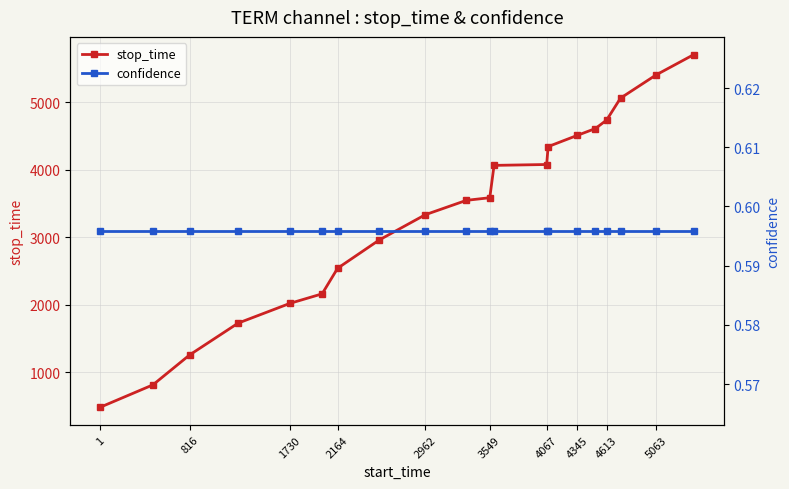

Which series has the largest total across all categories?

stop_time